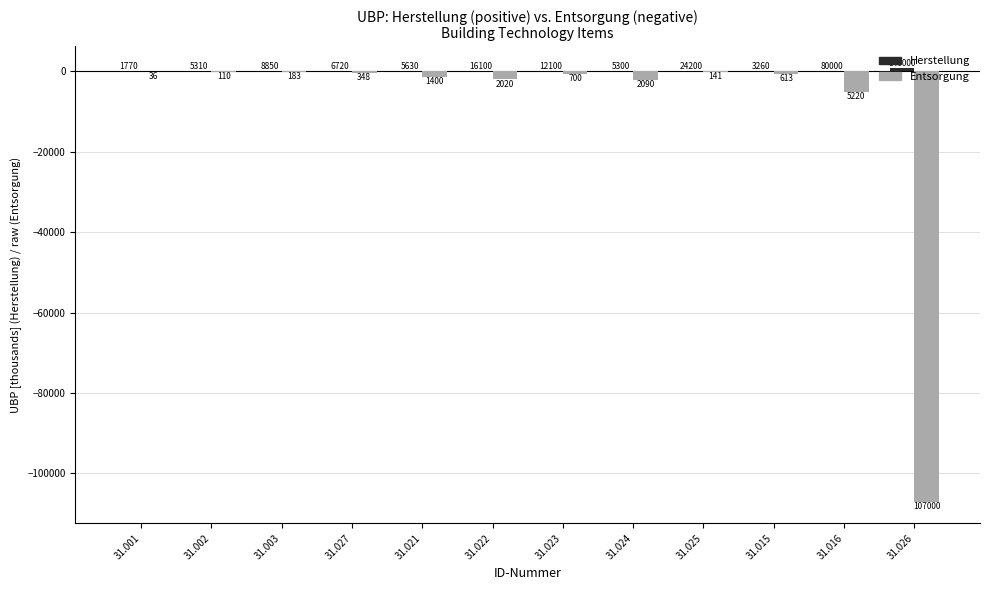

How many groups of bars are there?

12